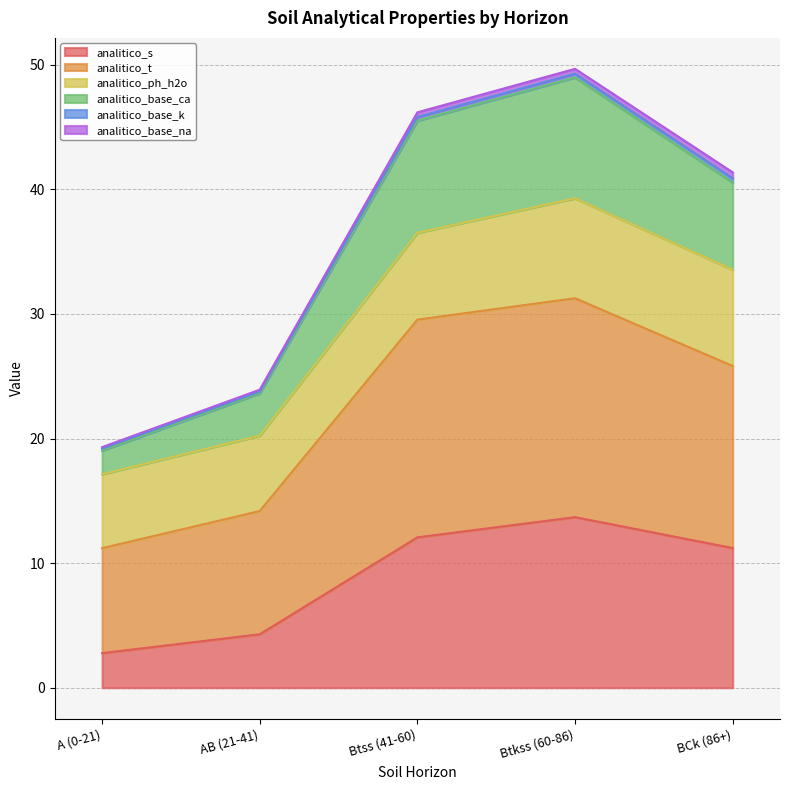

At which label does analitico_s reach its peak?

Btkss (60-86)